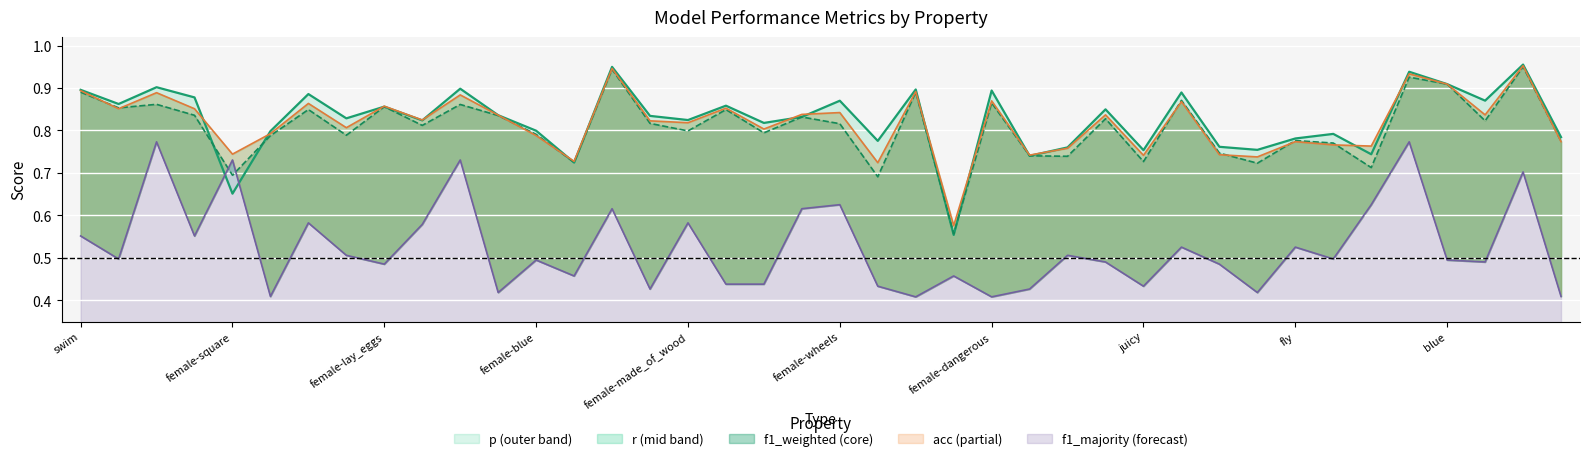

True or false: r and f1_weighted cross at least once.

True